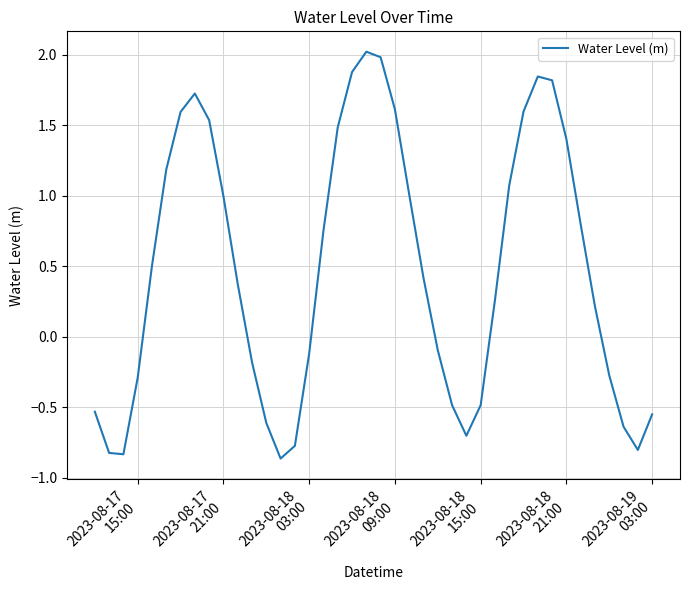

How many distinct data groups are displayed?

1